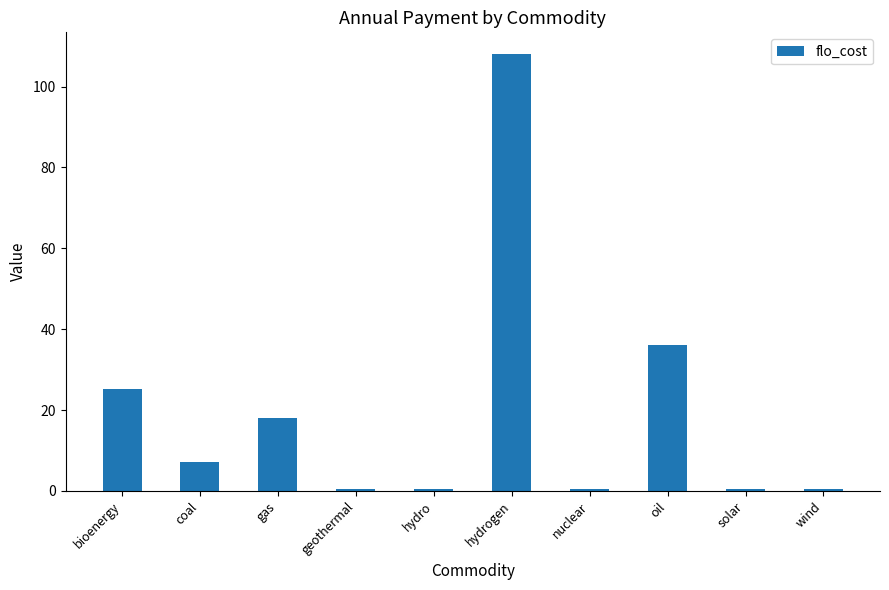

Between gas and bioenergy, which is larger?

bioenergy